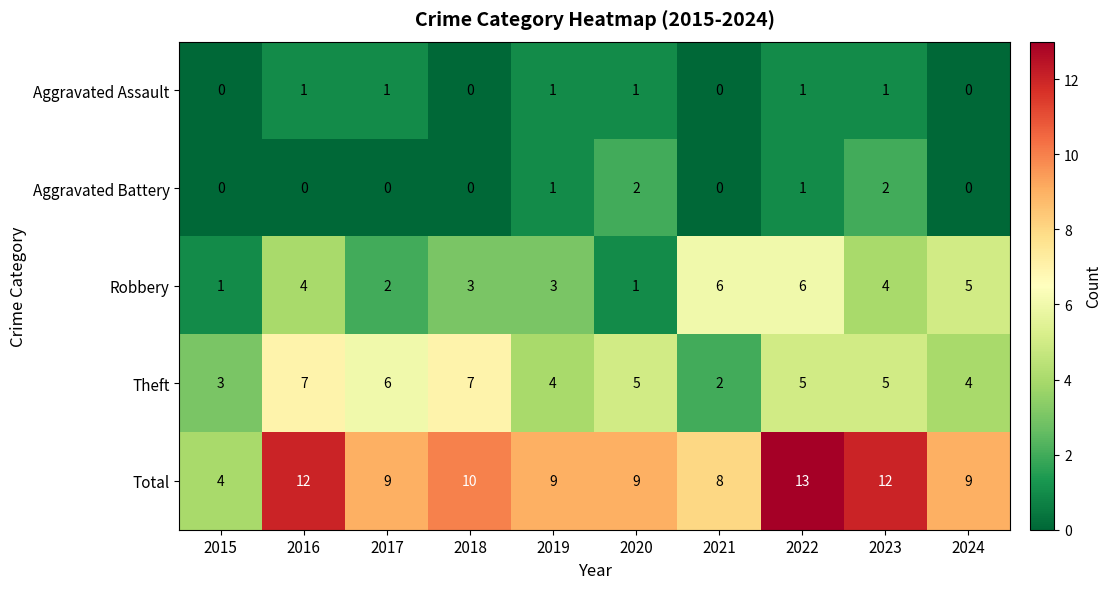

What is the approximate value of Total at 2015?

4